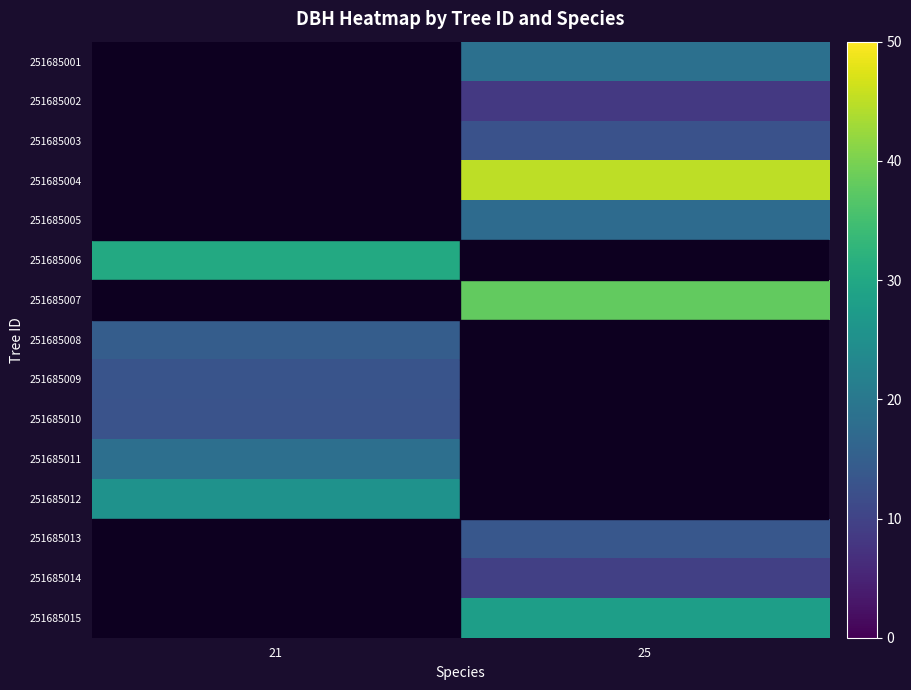

List the labels in order of 251685004 value, smallest first.

21, 25